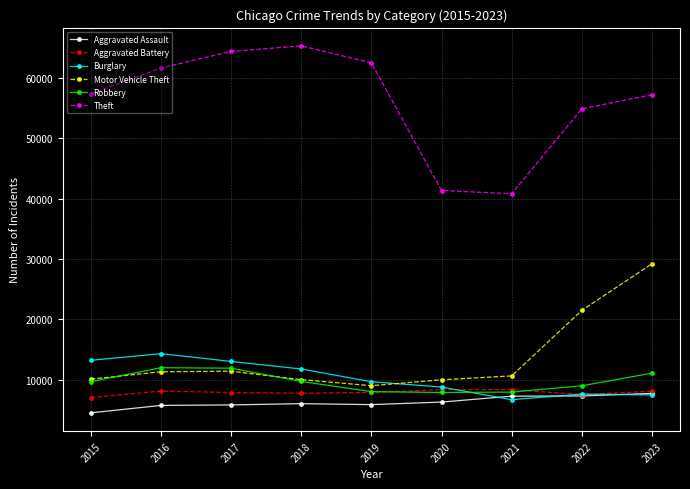

What is the difference between the maximum and minimum values in the Robbery series?

4105